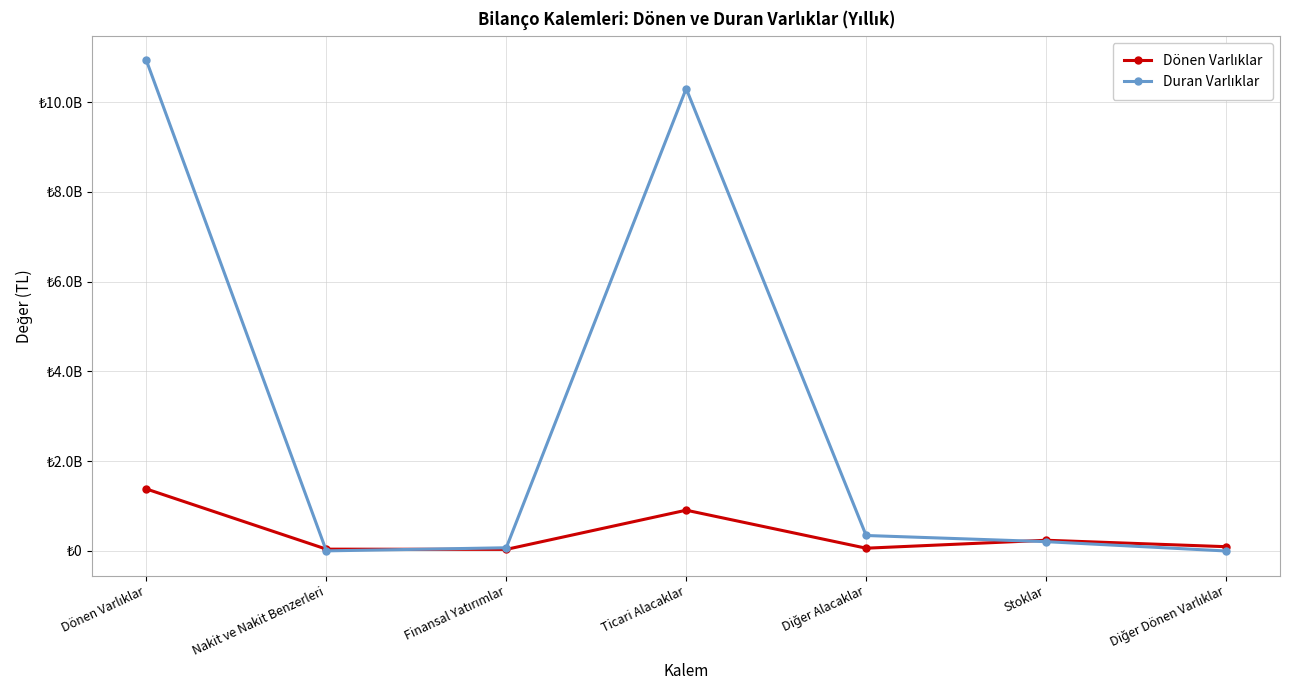

Which series has the widest spread of values?

Duran Varlıklar